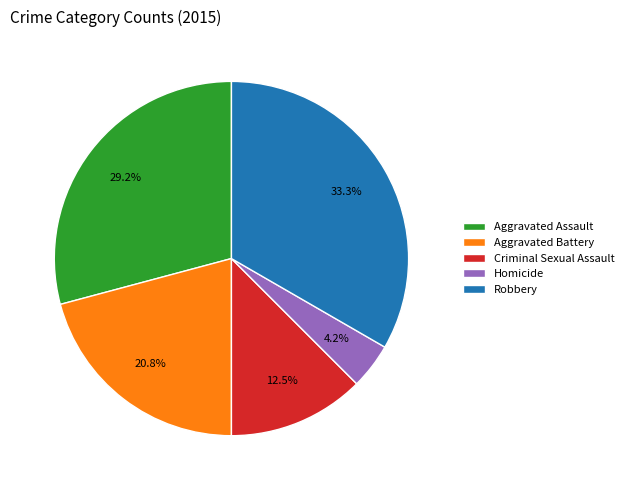

Which has a higher value, Criminal Sexual Assault or Aggravated Assault?

Aggravated Assault